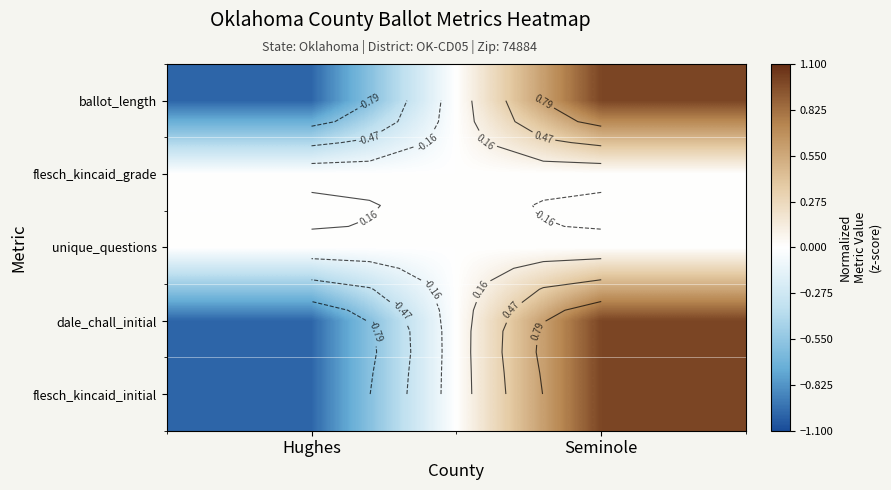

How many series are shown in this chart?

5